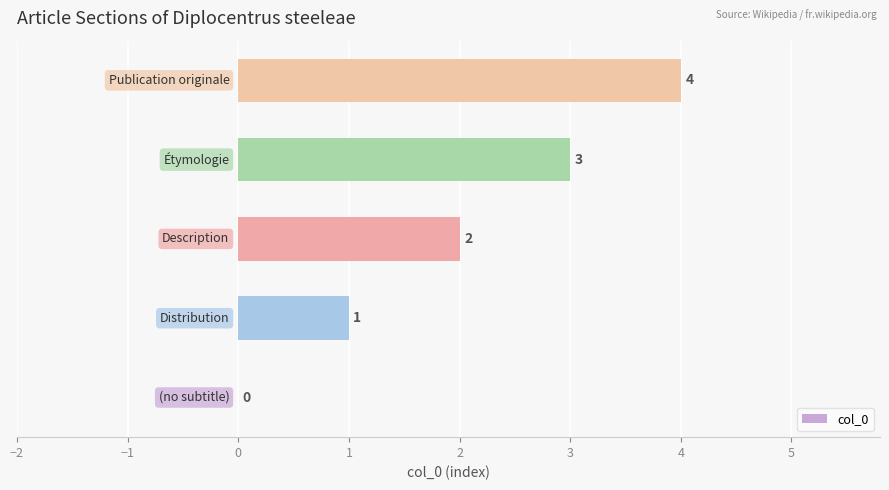

What is the greatest value displayed?

4